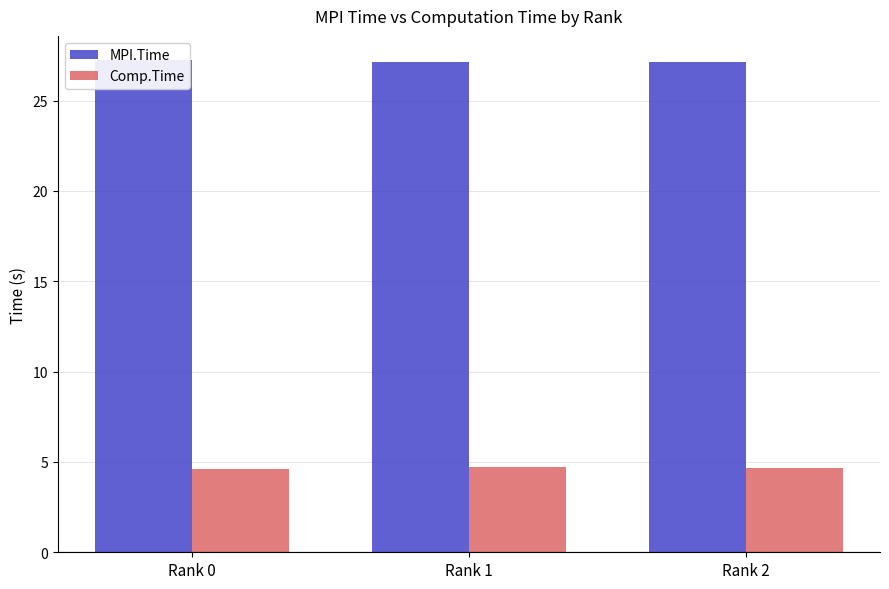

The value of Comp.Time at Rank 1 is 4.7. True or false?

True